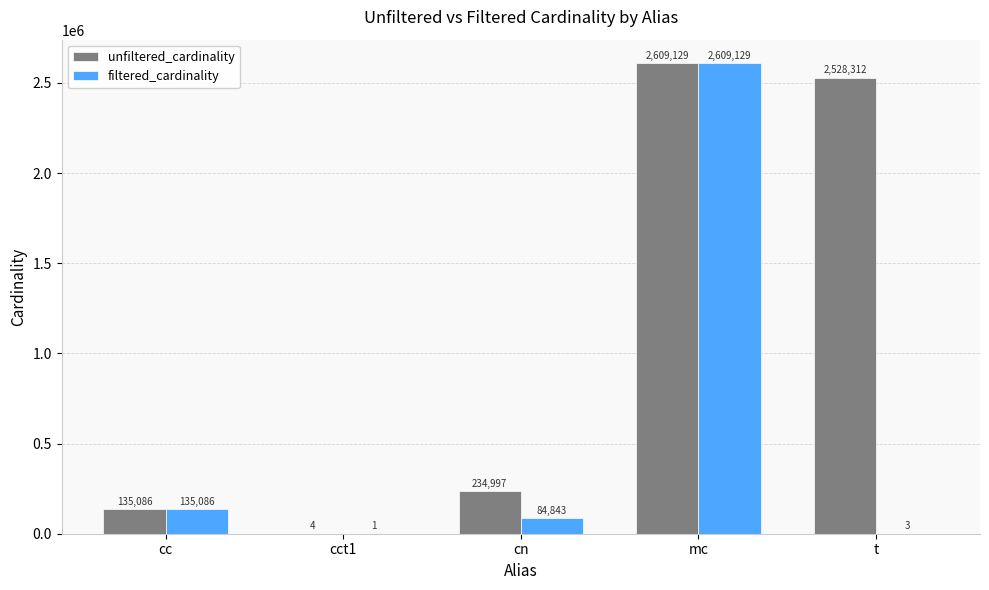

How many groups of bars are there?

5